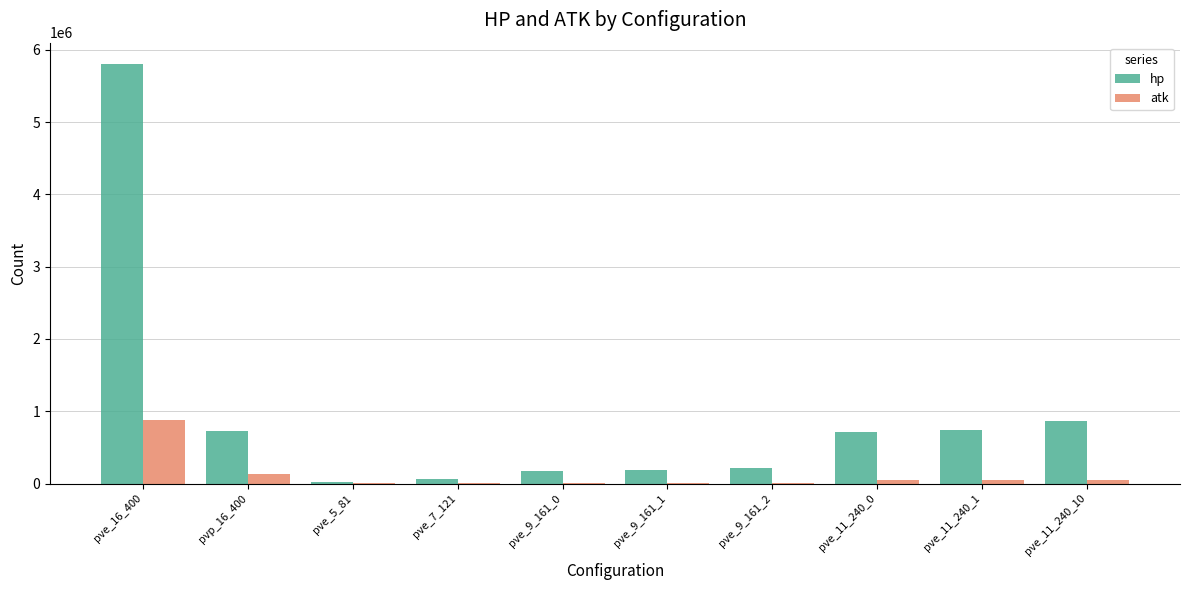

Between pve_7_121 and pve_11_240_10, which series saw the biggest shift?

hp